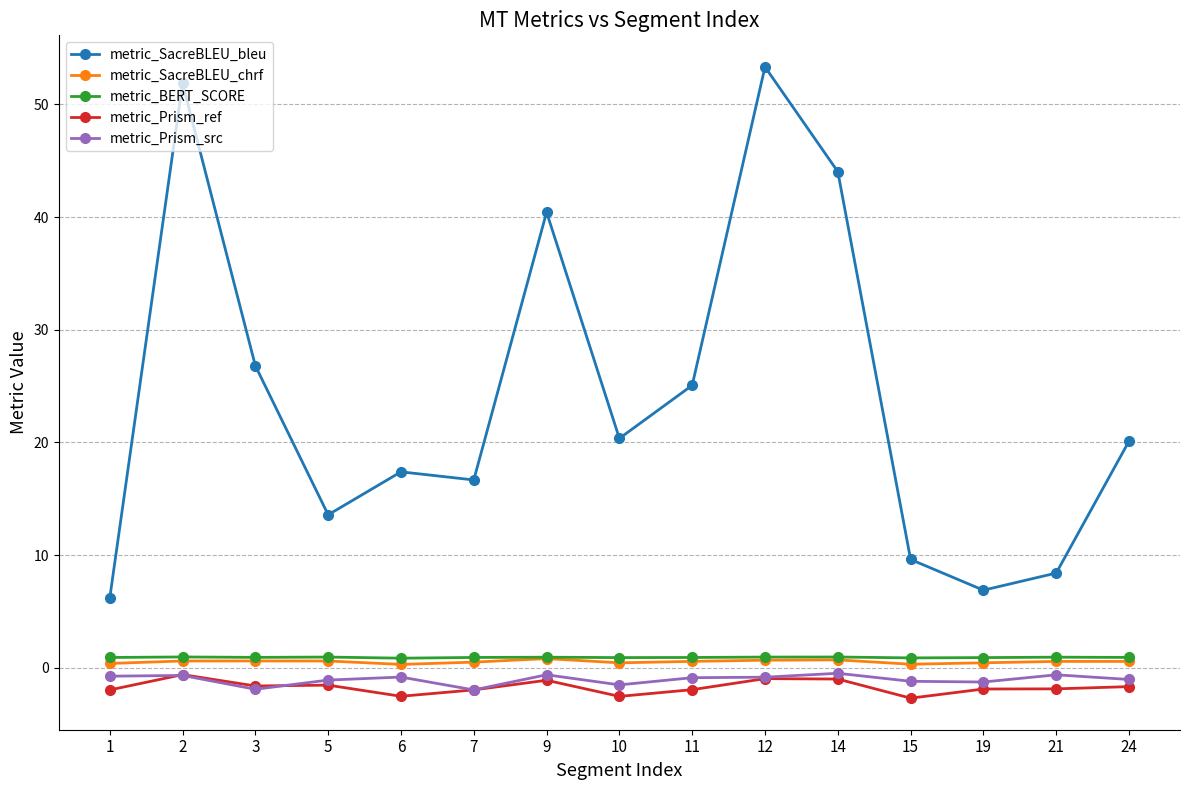

What is the value of the metric_BERT_SCORE point at the 8th from the left?

0.9